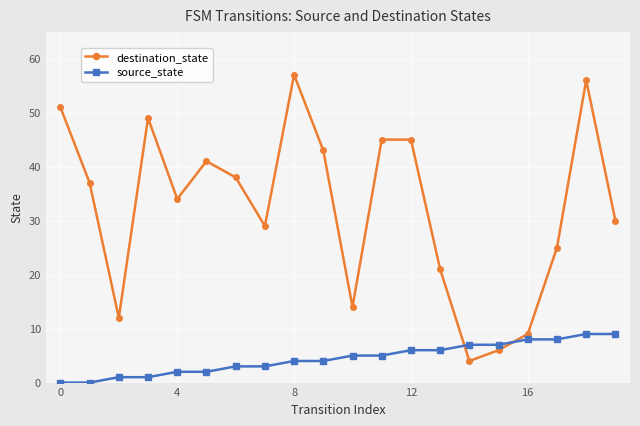

Rank the series by their average value, from highest to lowest.

destination_state, source_state